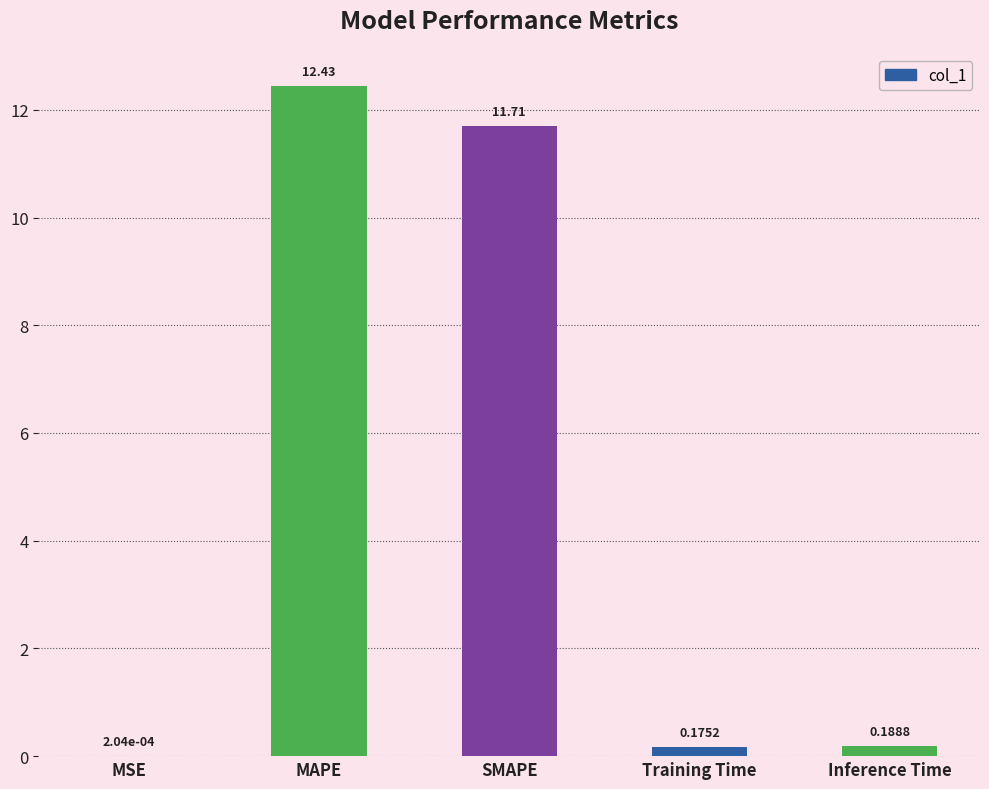

What is the change in value from SMAPE to Inference Time?

-11.5